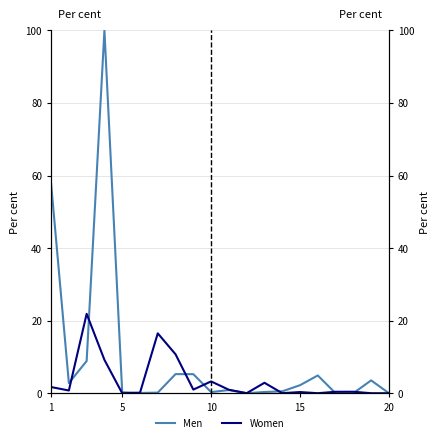

Does the chart have visible grid lines?

Yes